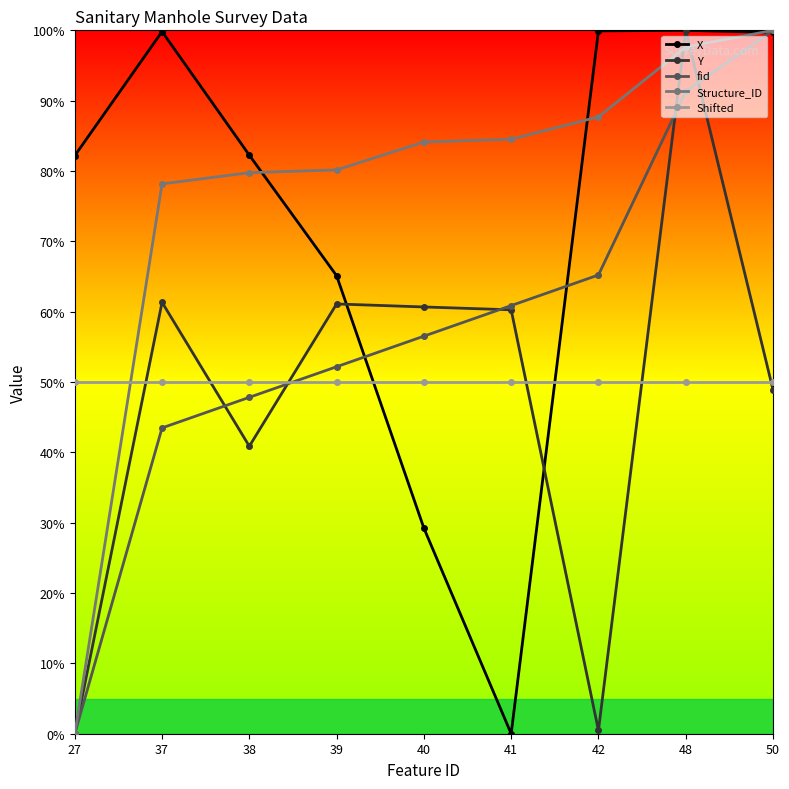

What is the spread (max minus min) of values at 42?

99.5